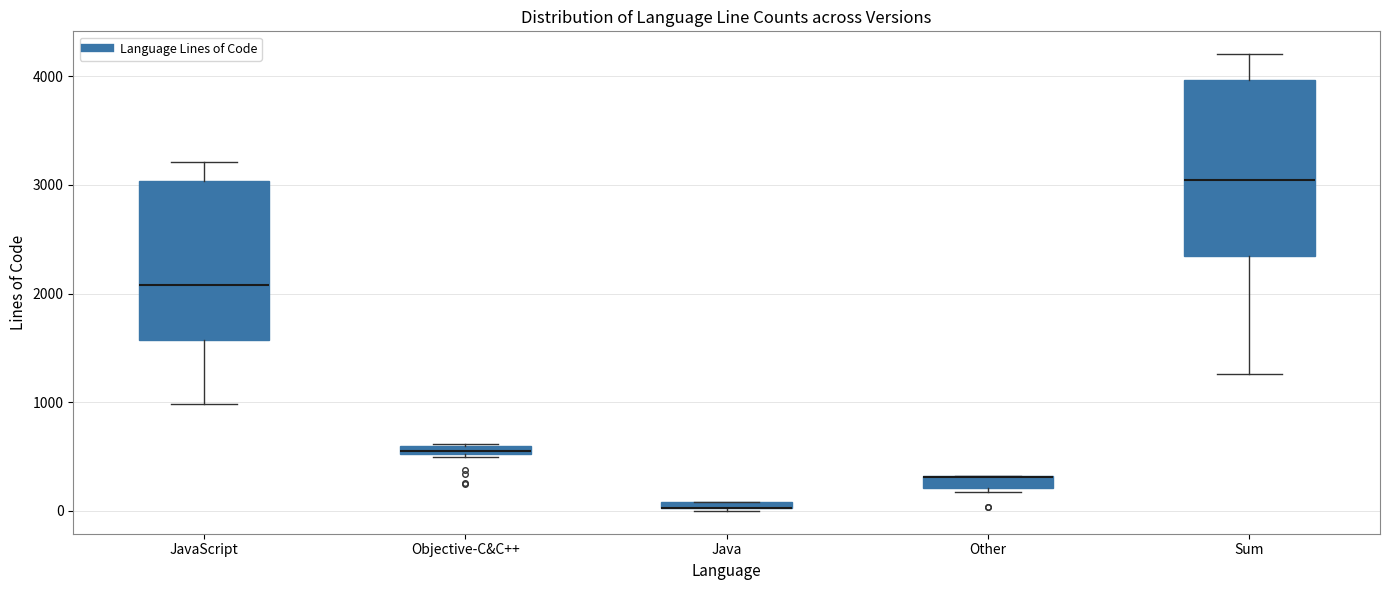

Comparing the boxes themselves (not the whiskers), which one is the tallest?

Sum